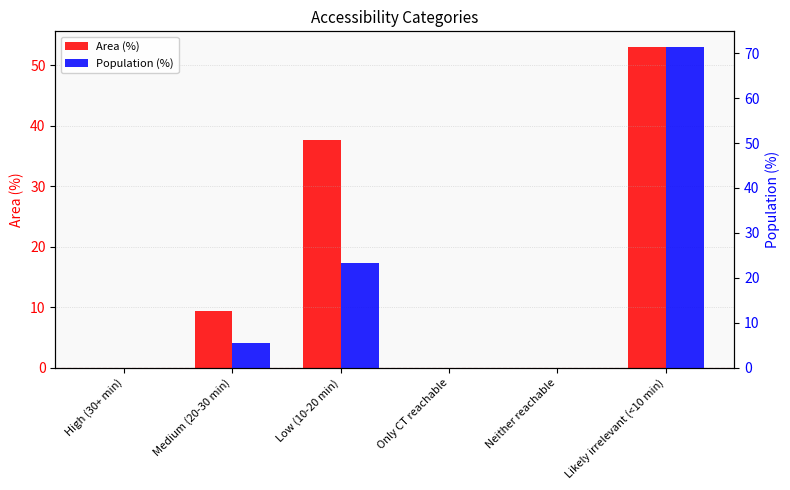

What is the maximum value for Population (%)?

71.3